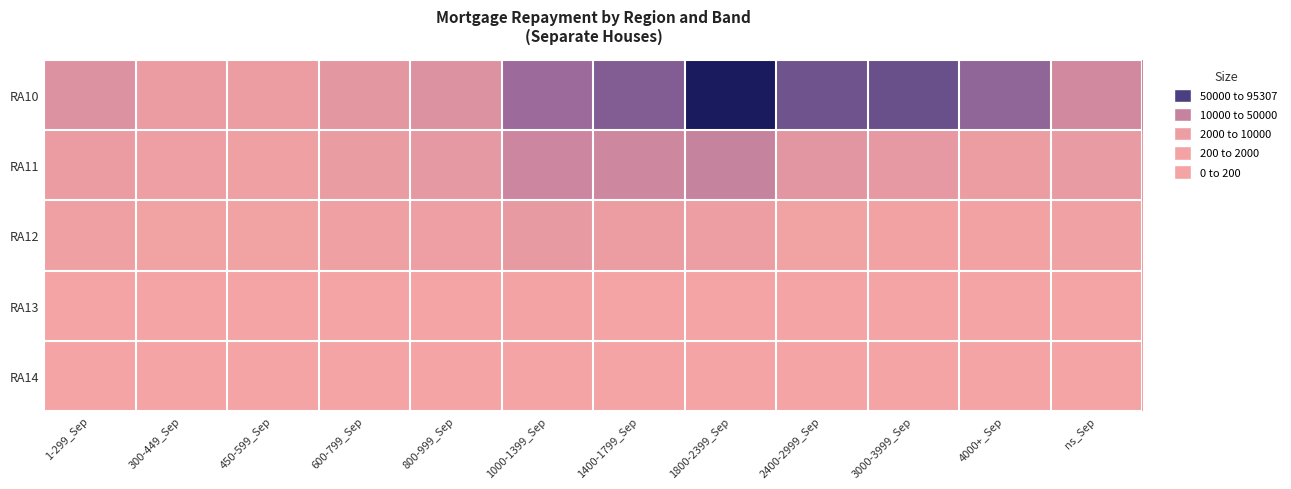

At 1000-1399_Sep, list the series in order from largest to smallest.

RA10, RA11, RA12, RA13, RA14